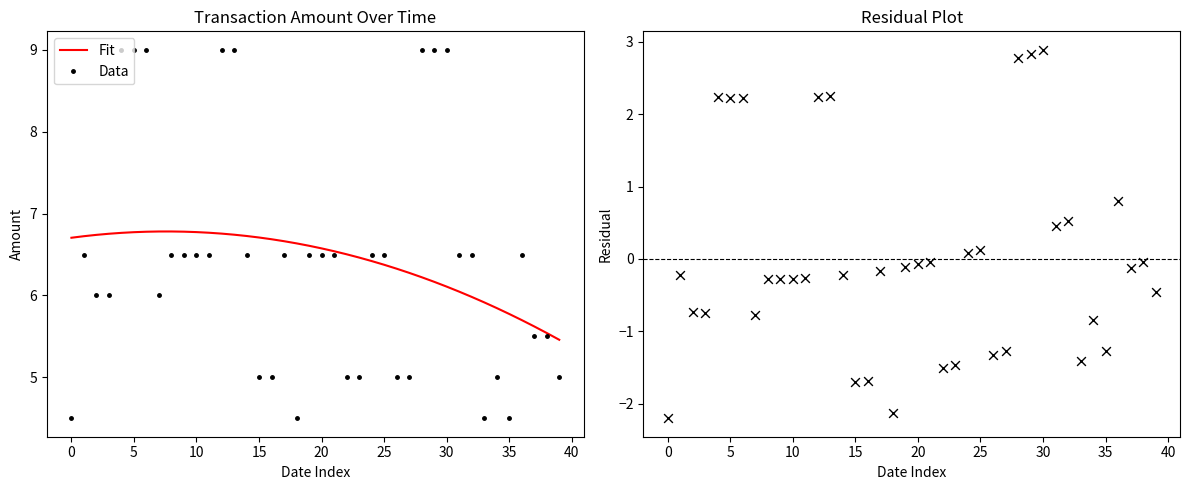

Which series has the widest spread of Y values?

Residuals